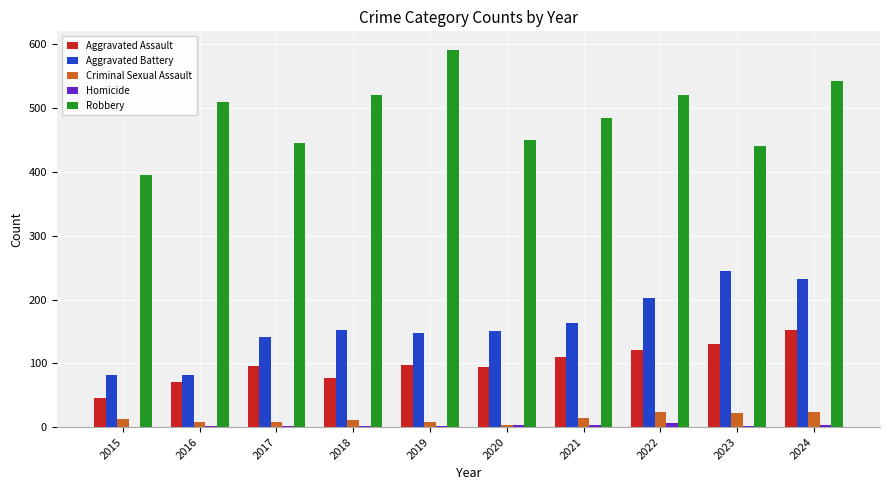

What is the sum of all Aggravated Assault values?

994